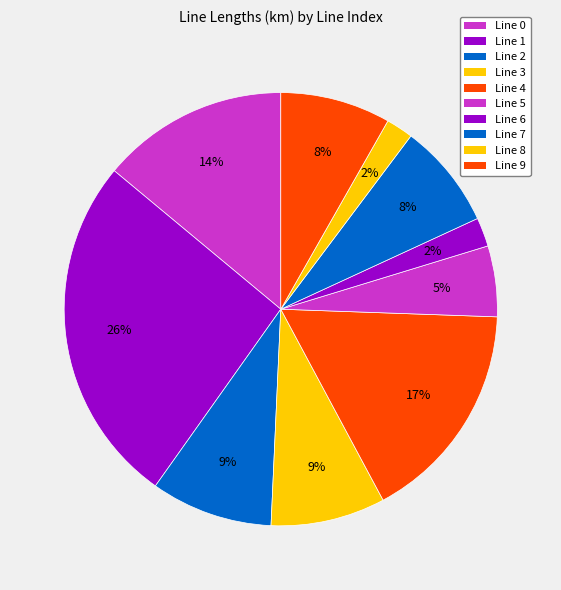

Count the number of slices in the pie.

10